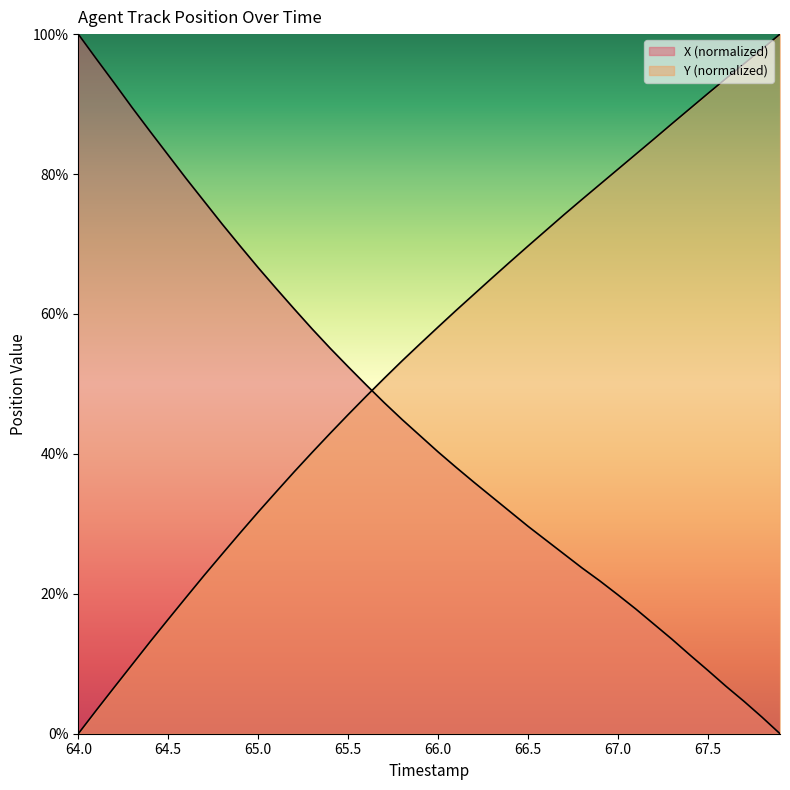

What is the label of the 17th point from the right?

66.3